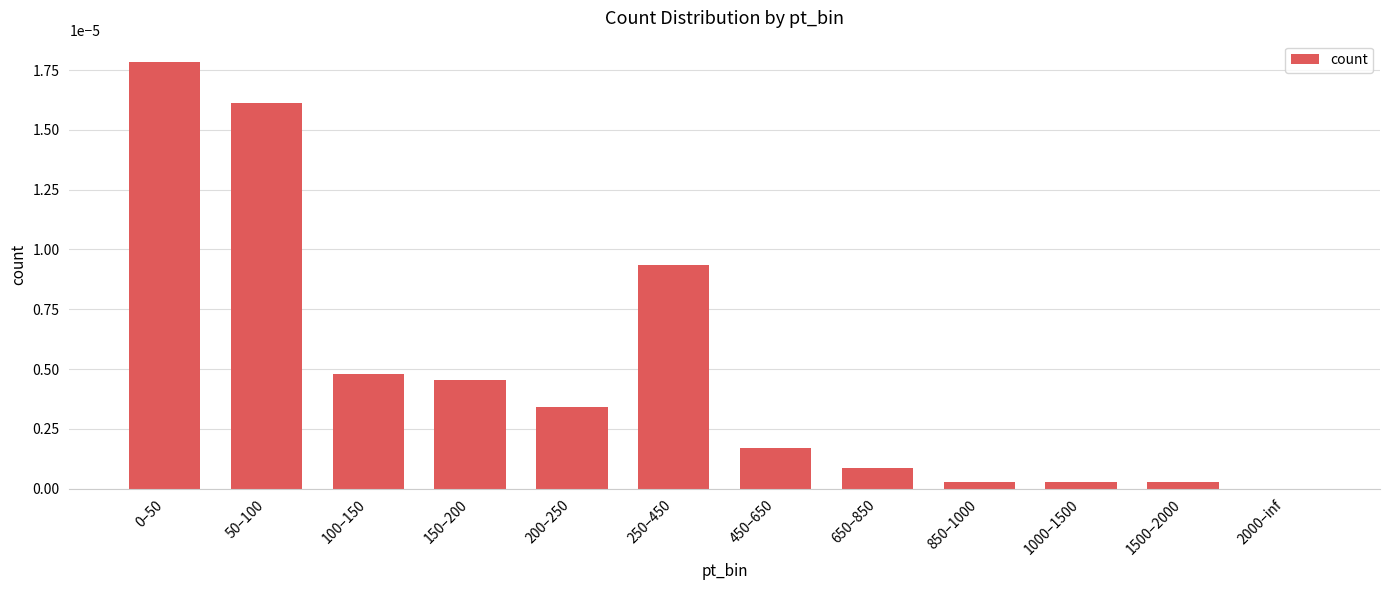

Between 850–1000 and 50–100, which is larger?

50–100